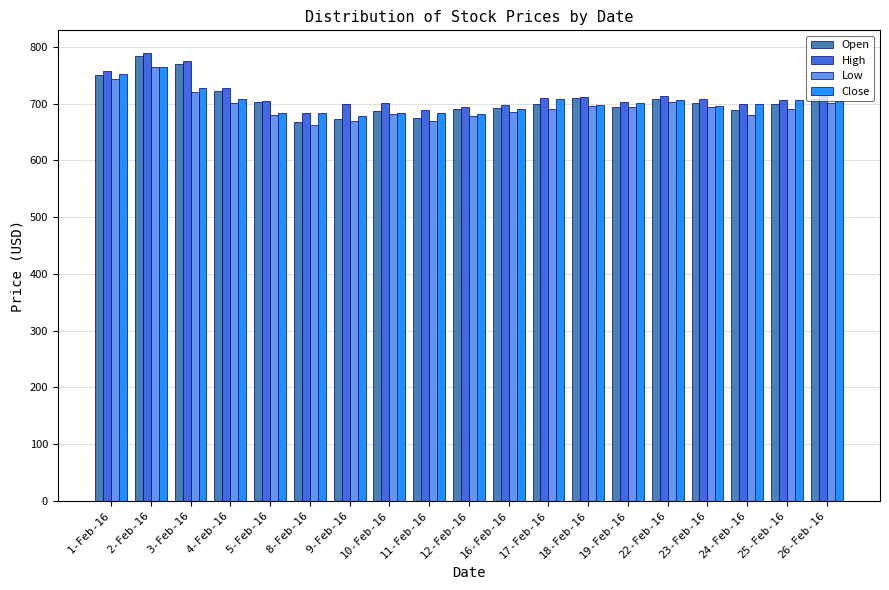

What is the difference between the second highest and minimum values in the Open series?

102.4